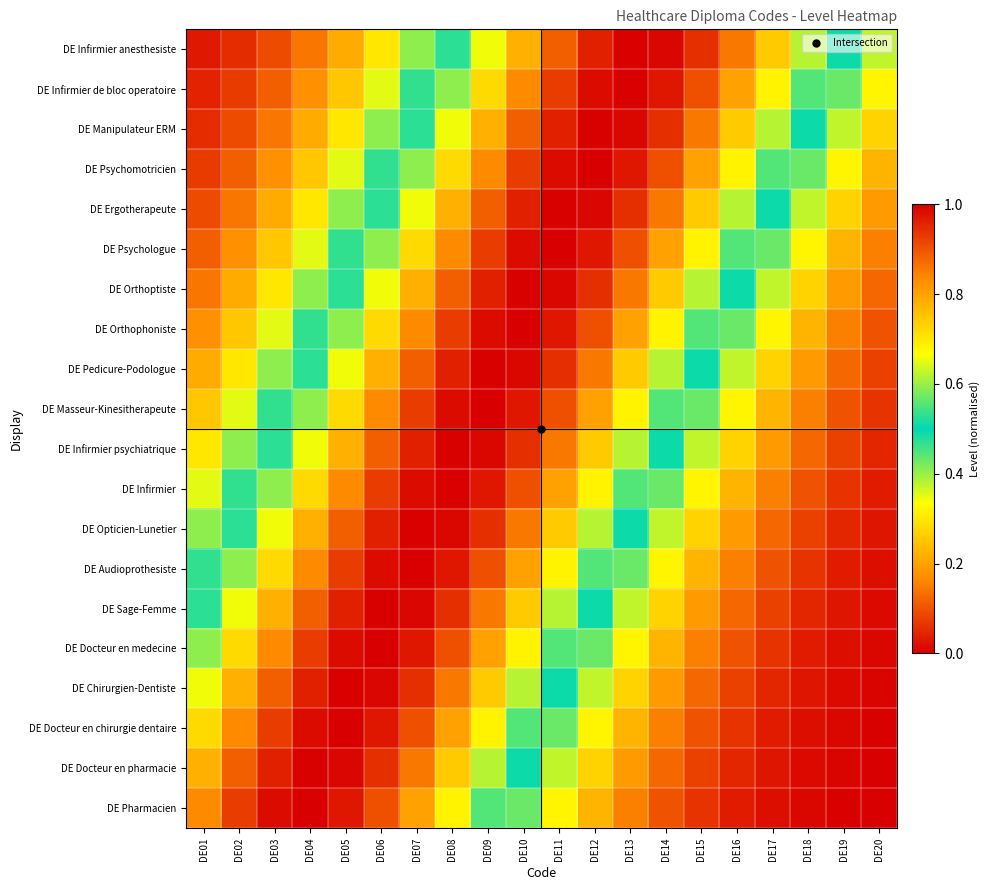

Between DE09 and DE08, which is larger?

DE08